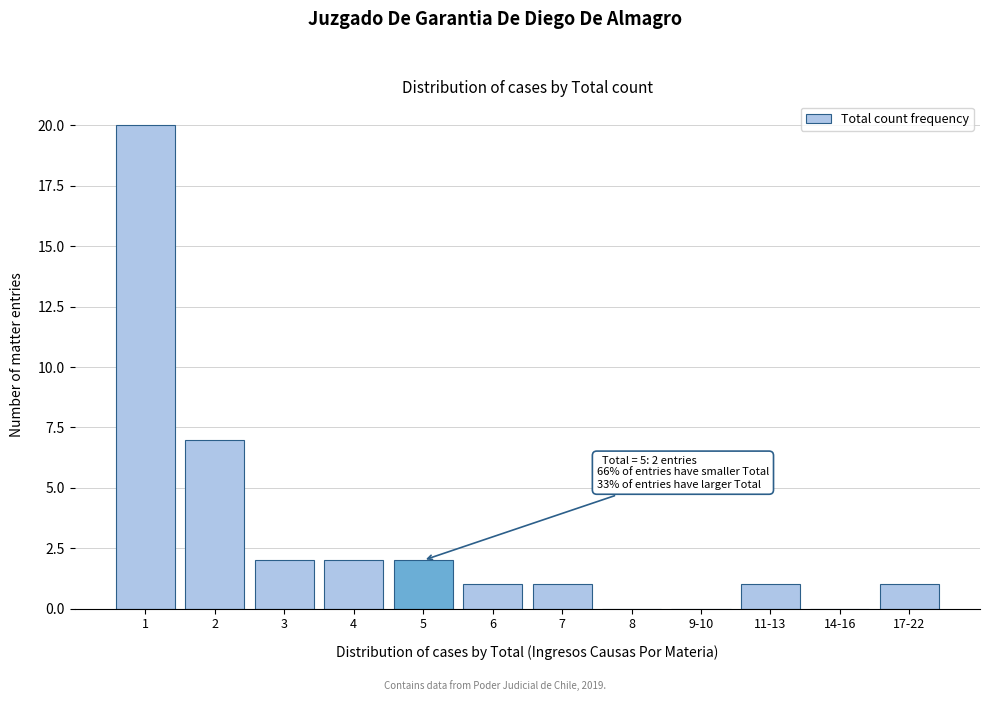

Reading right to left, transcribe all the data shown in this chart.

17-22=1	14-16=0	11-13=1	9-10=0	8=0	7=1	6=1	5=2	4=2	3=2	2=7	1=20